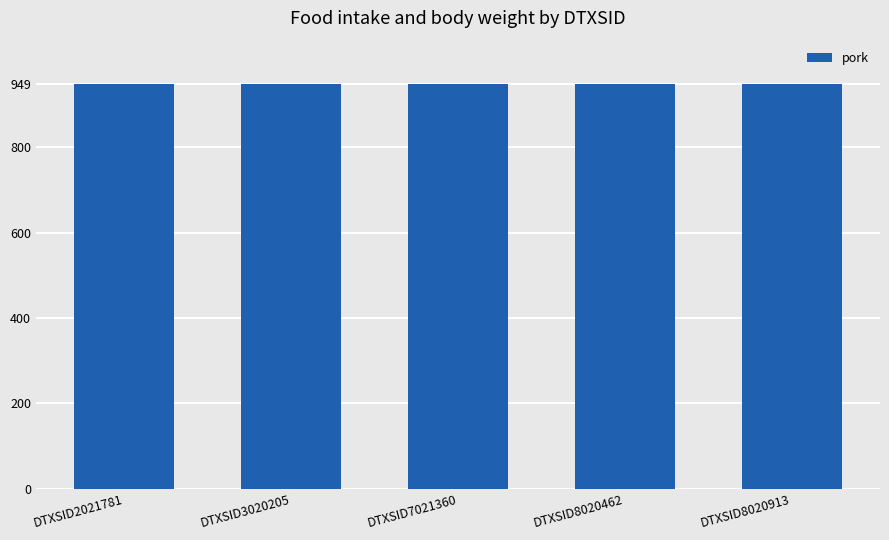

Which series has the widest spread of values?

pork